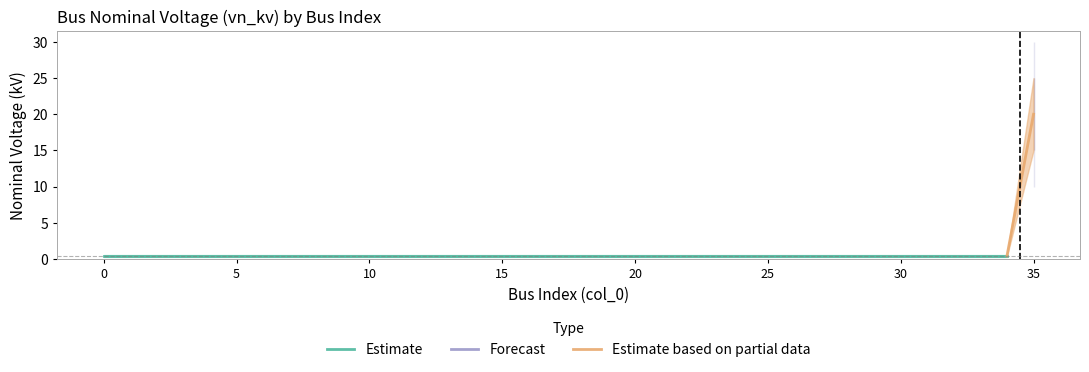

Reading left to right, what are all the values shown in this chart?

0.4	0.4	0.4	0.4	0.4	0.4	0.4	0.4	0.4	0.4	0.4	0.4	0.4	0.4	0.4	0.4	0.4	0.4	0.4	0.4	0.4	0.4	0.4	0.4	0.4	0.4	0.4	0.4	0.4	0.4	0.4	0.4	0.4	0.4	0.4	20.0